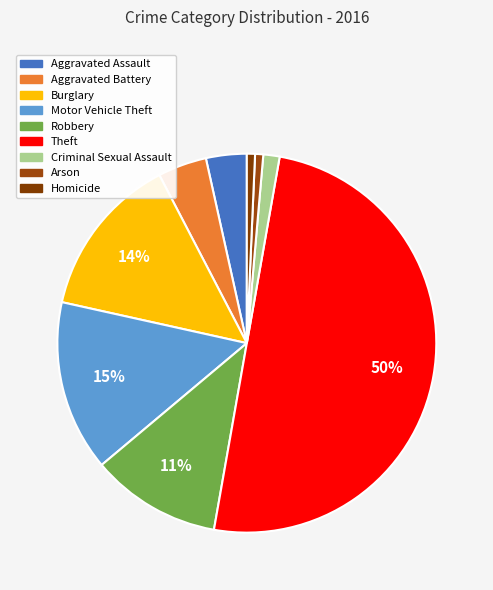

What is the largest slice in the pie chart?

Theft